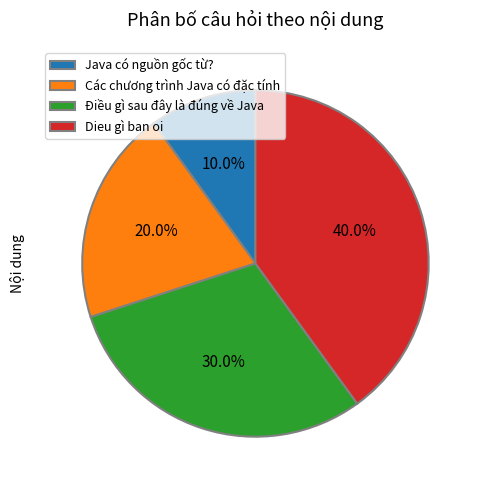

How many segments does this pie chart have?

4